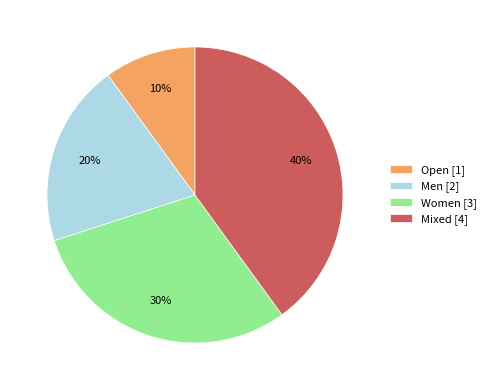

What is the ratio of the value at Women [3] to the value at Open [1]?

3.0